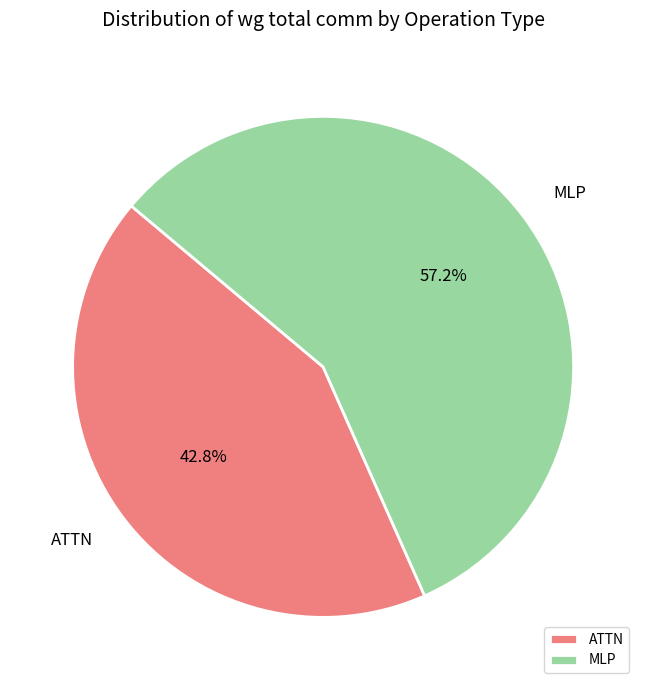

What portion of the pie excludes MLP?

42.8%